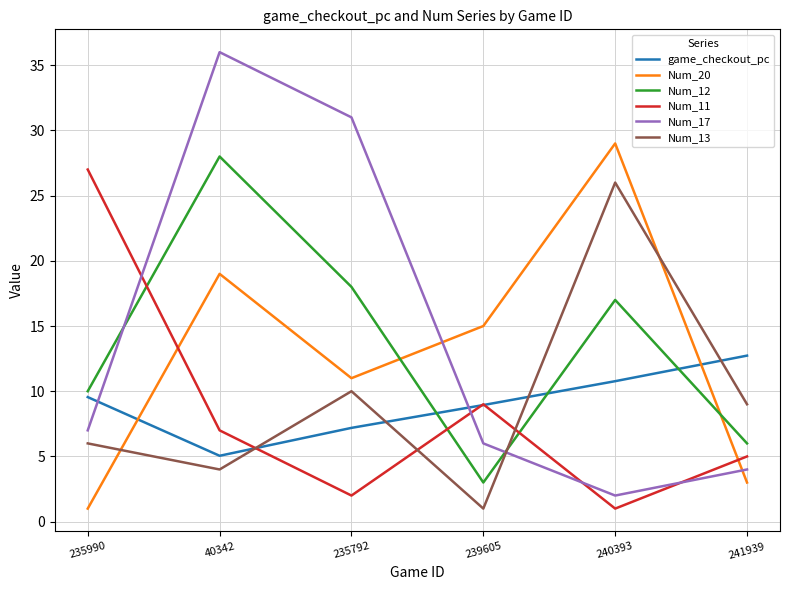

Is this an area chart (filled region under the line)?

No